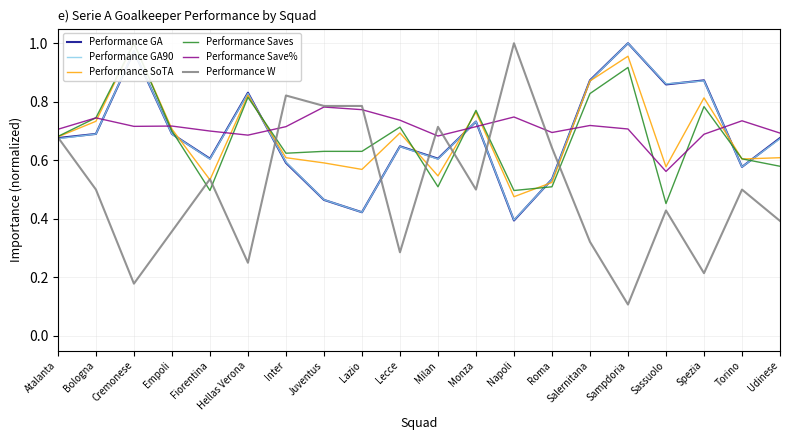

At Salernitana, list the series in order from smallest to largest.

Performance W, Performance Save%, Performance Saves, Performance SoTA, Performance GA90, Performance GA